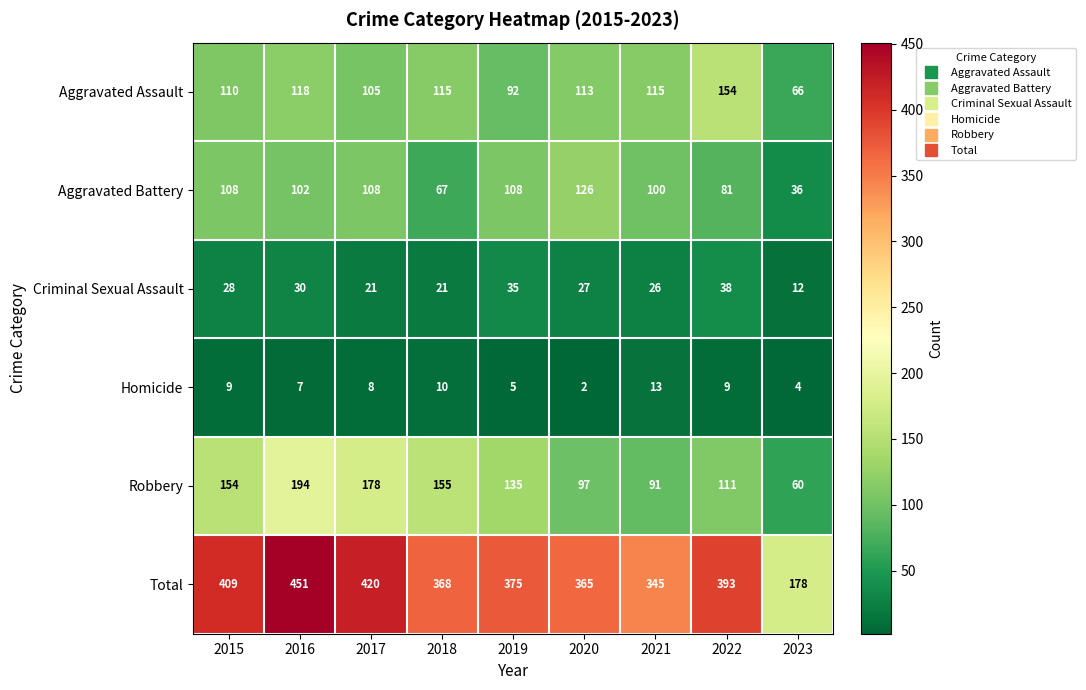

What is the sum of all Homicide values?

67